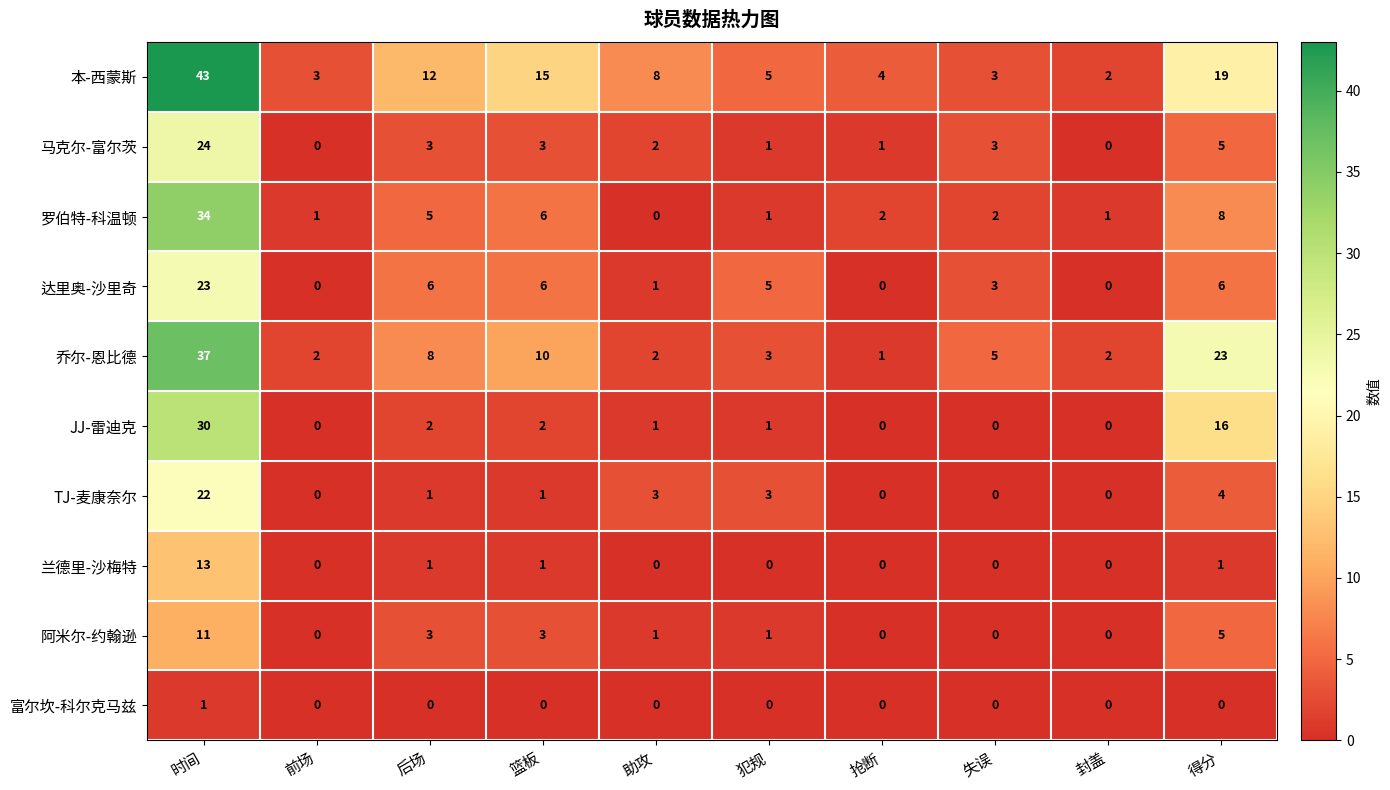

The 乔尔-恩比德 series shows 3 at 失误. True or false?

False